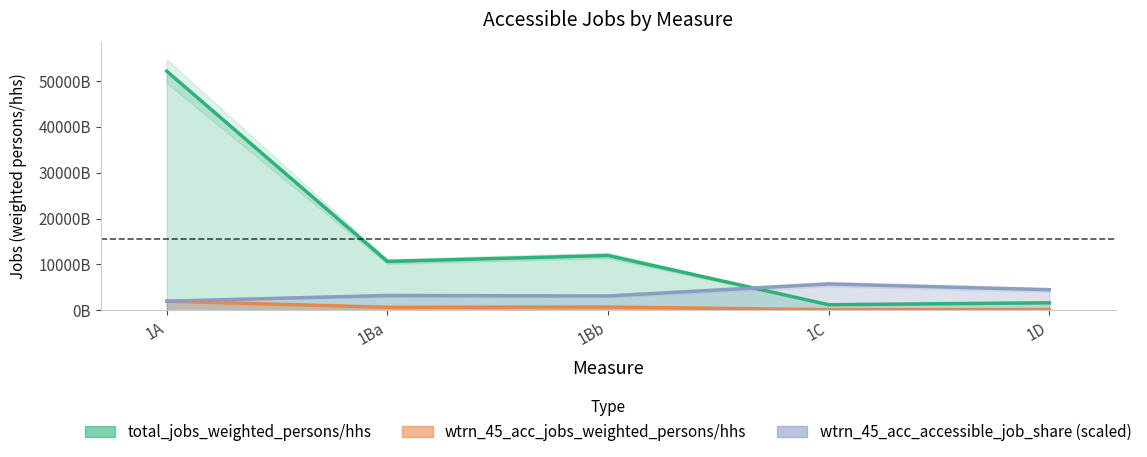

How many interior local peaks does the wtrn_45_acc_accessible_job_share series have?

2